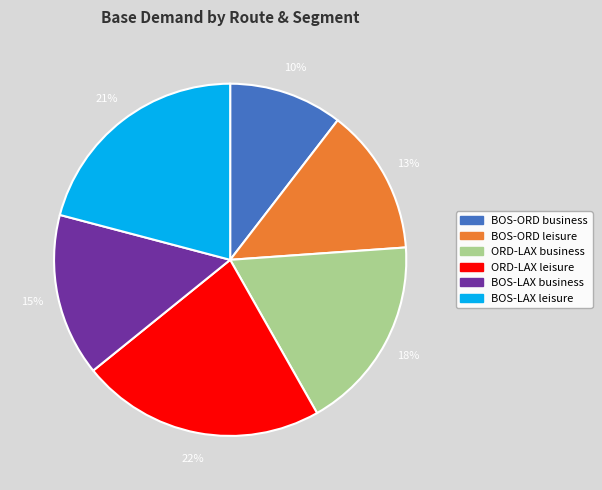

Is the sum of BOS-LAX leisure and ORD-LAX business greater than half?

No